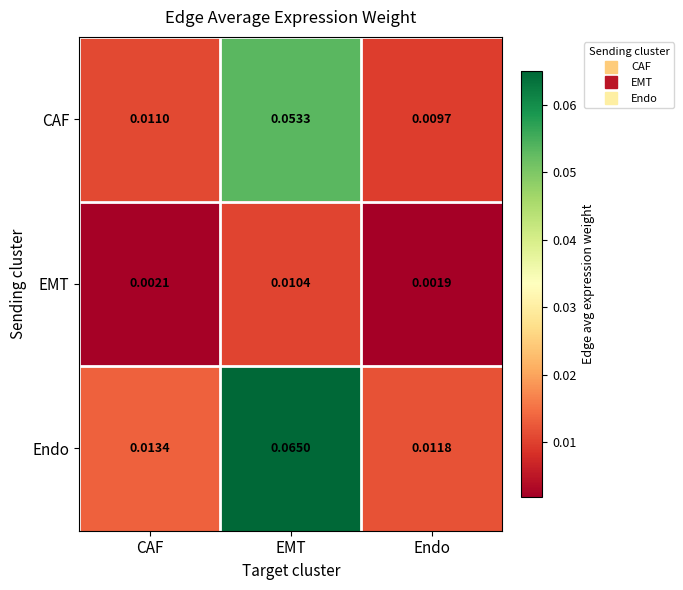

At EMT, list the series in order from smallest to largest.

EMT, CAF, Endo